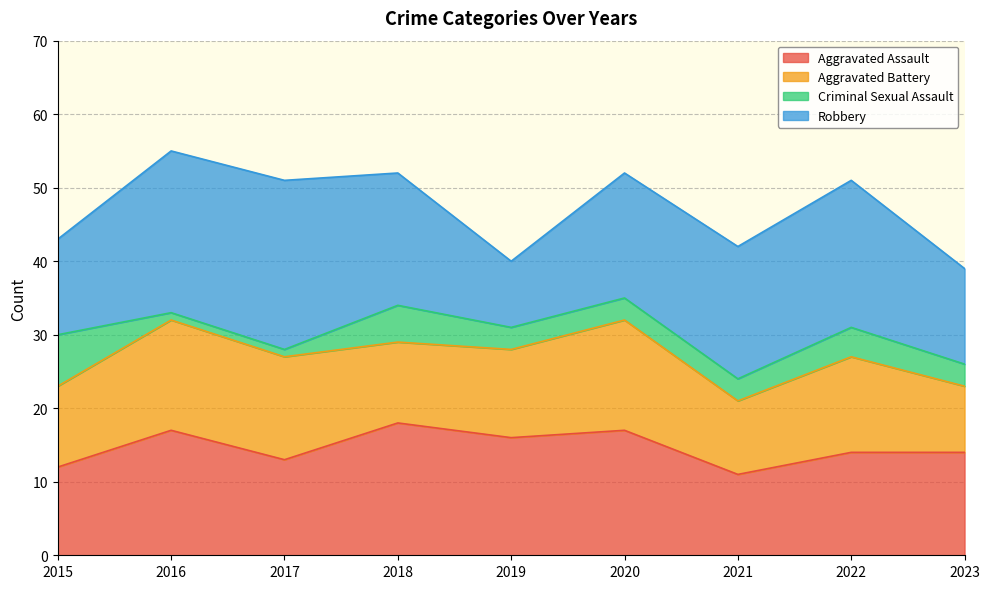

Does the chart display data point markers on the line(s)?

No